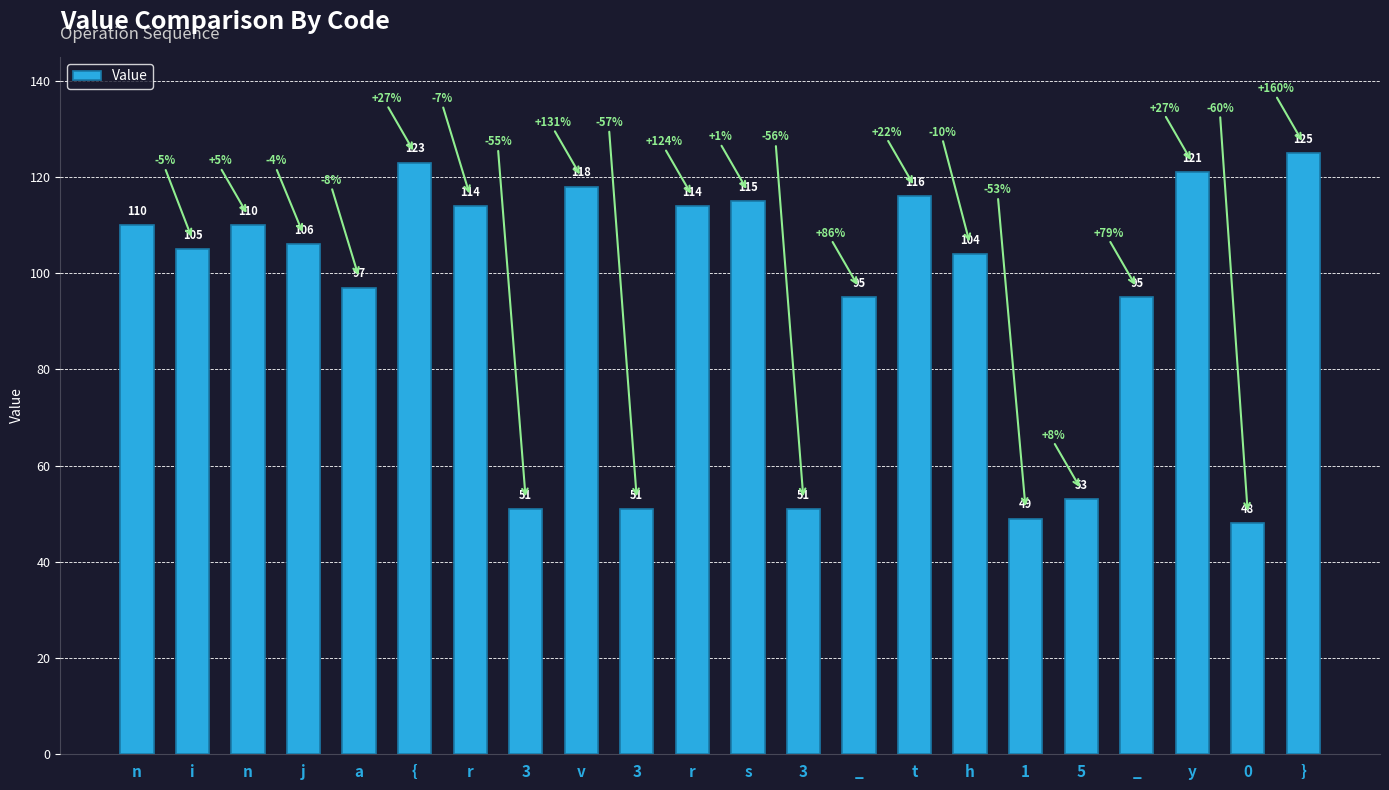

Reading left to right, transcribe all the data shown in this chart.

110	105	110	106	97	123	114	51	118	51	114	115	51	95	116	104	49	53	95	121	48	125